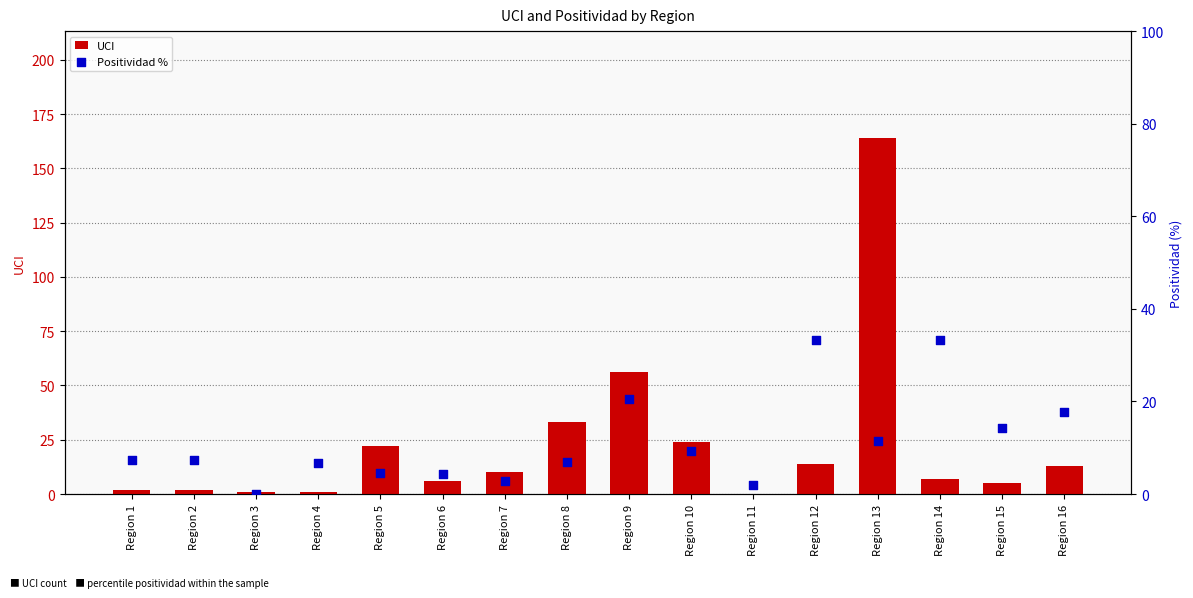

Is the value of Positividad % at Region 7 greater than the value of UCI at Region 6?

No